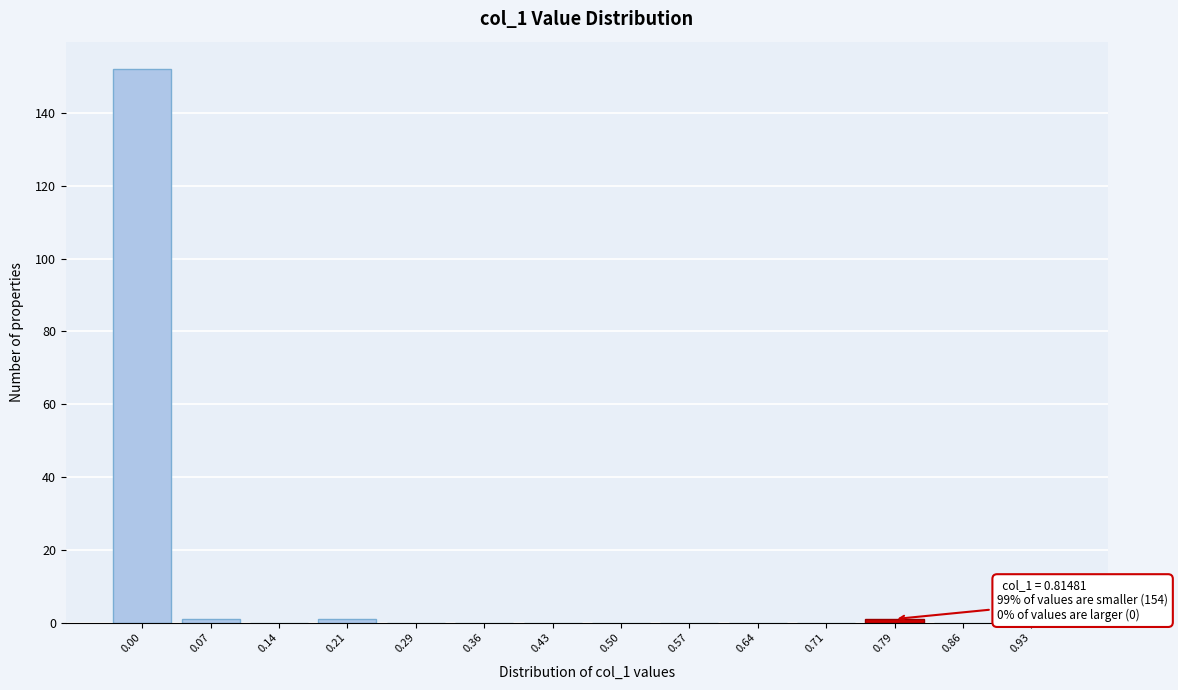

Reading left to right, transcribe all the data shown in this chart.

0.00=152	0.07=1	0.14=0	0.21=1	0.29=0	0.36=0	0.43=0	0.50=0	0.57=0	0.64=0	0.71=0	0.79=1	0.86=0	0.93=0